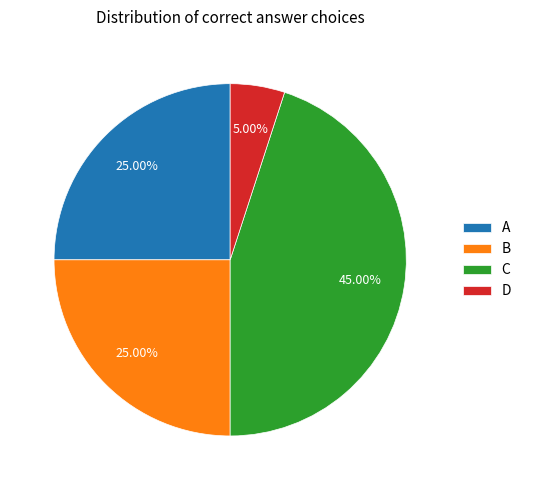

Which slice is the smallest?

D